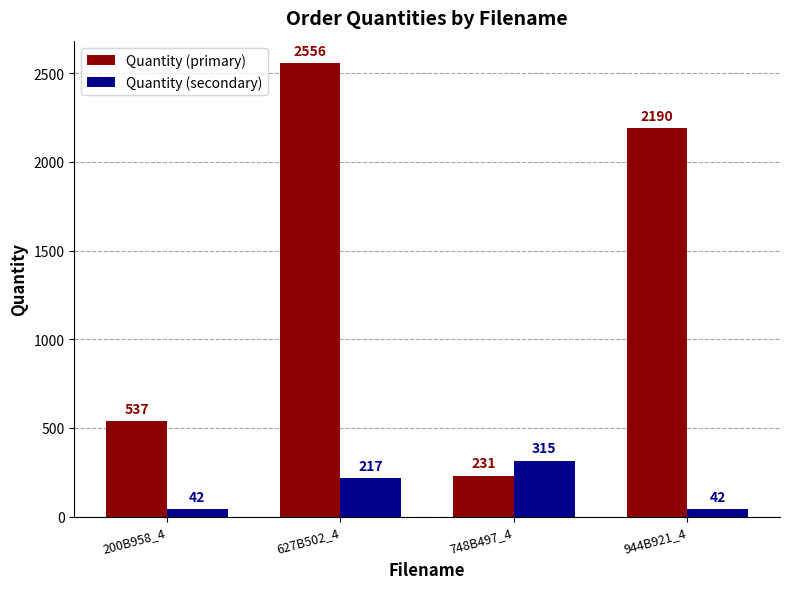

At which category is the sum across all series the highest?

627B502_4